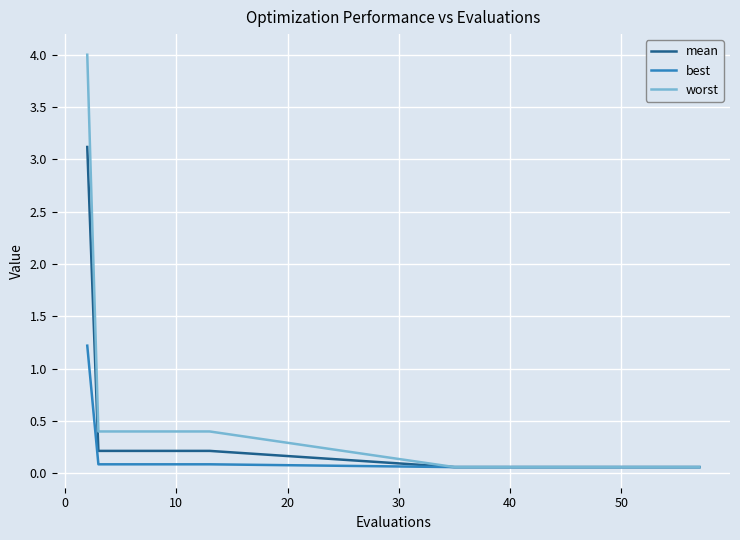

Rank the series by their maximum value, from lowest to highest.

best, mean, worst